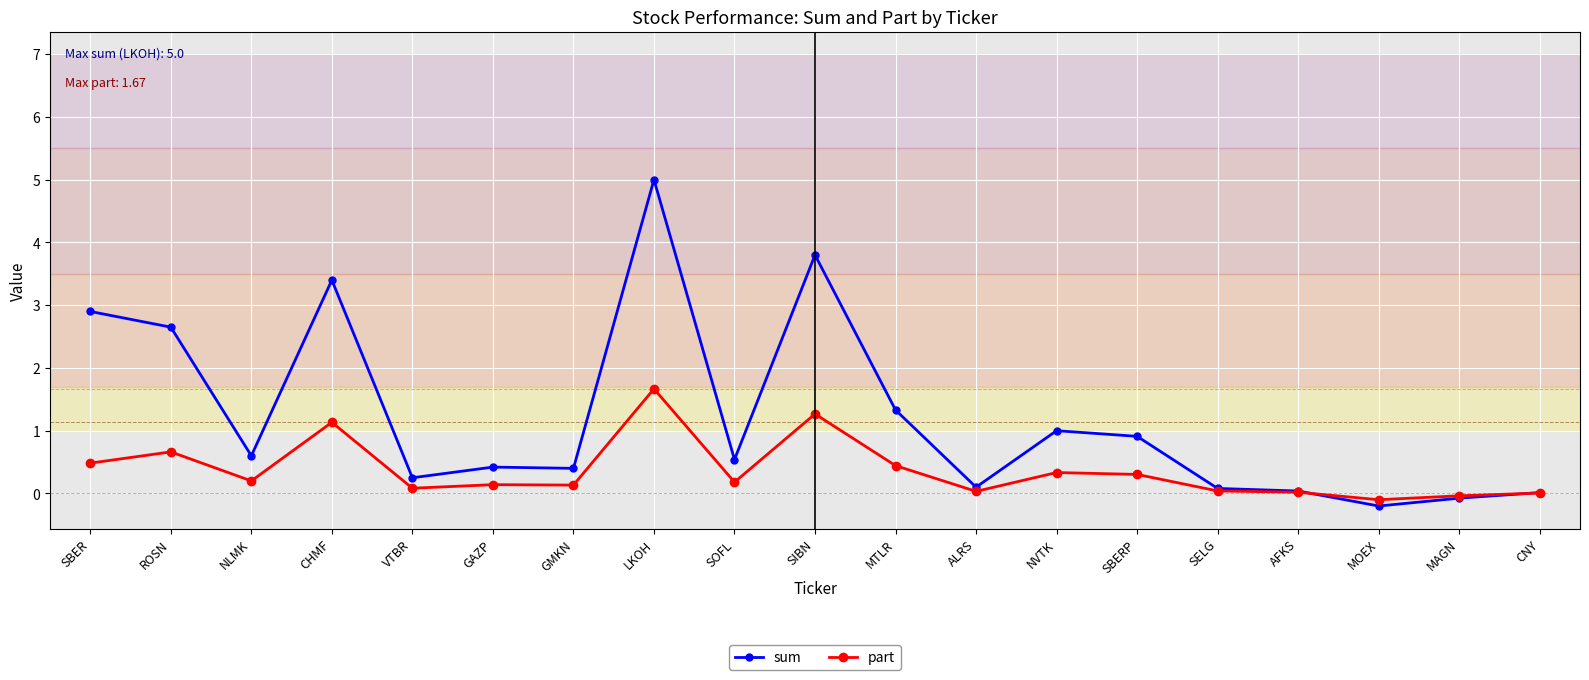

List the series in order of their peak value, lowest first.

part, sum